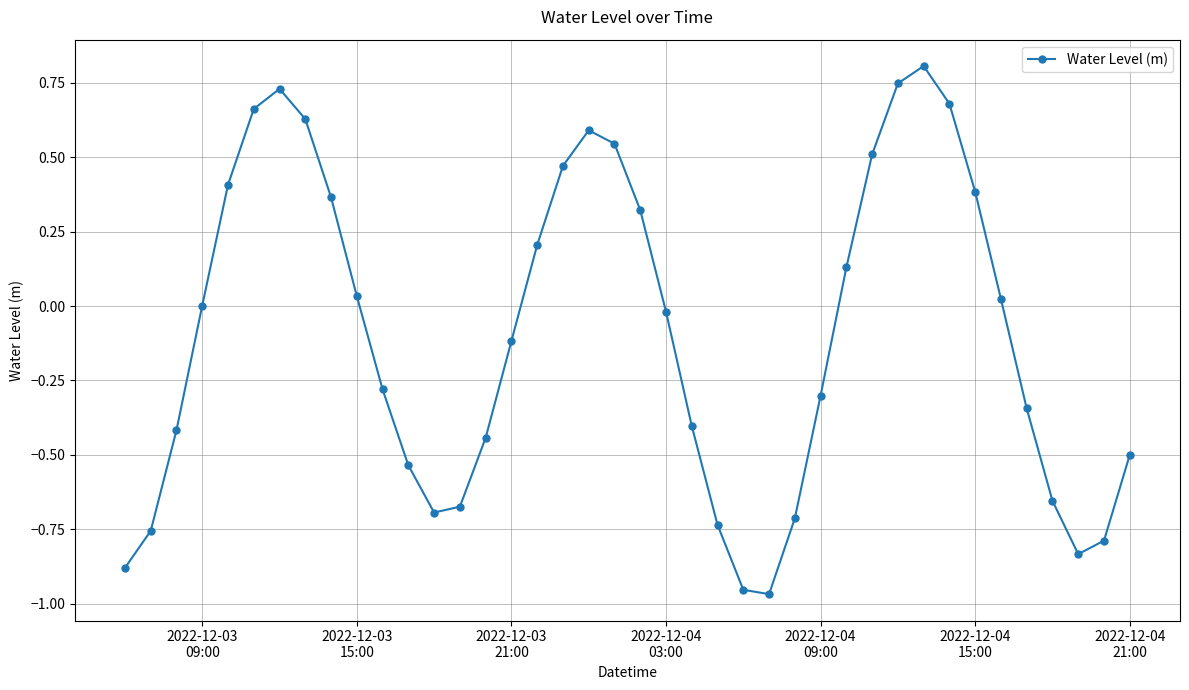

How many lines are shown in the chart?

1